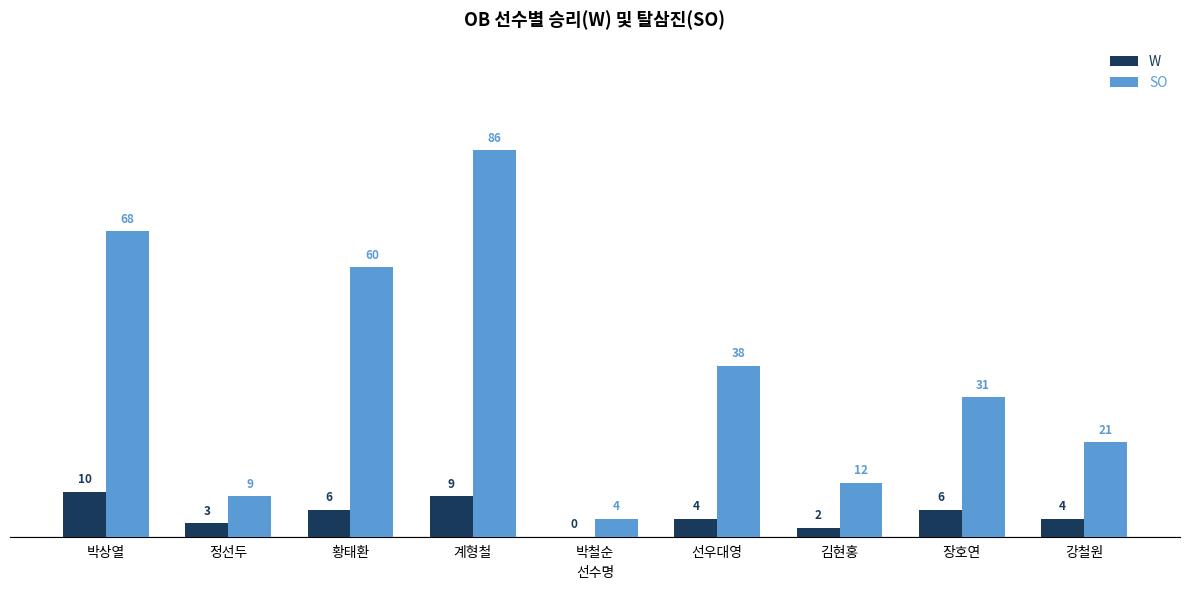

The SO series shows 86 at 계형철. True or false?

True